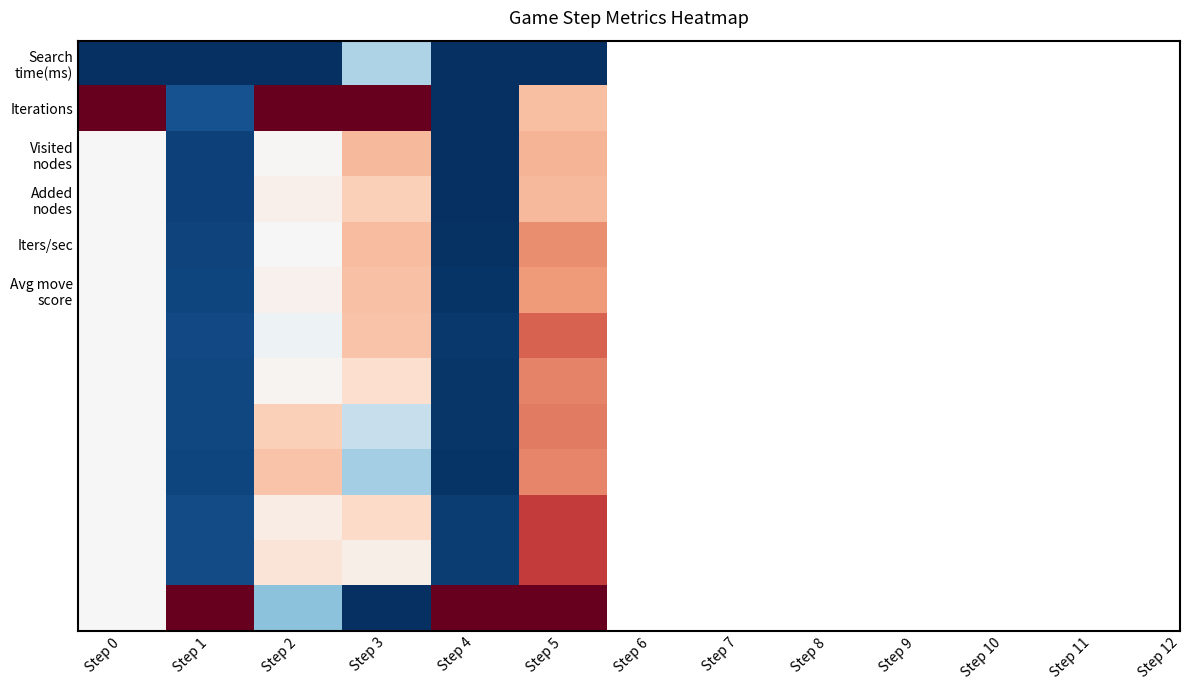

What is the minimum value shown in the chart?

-0.5